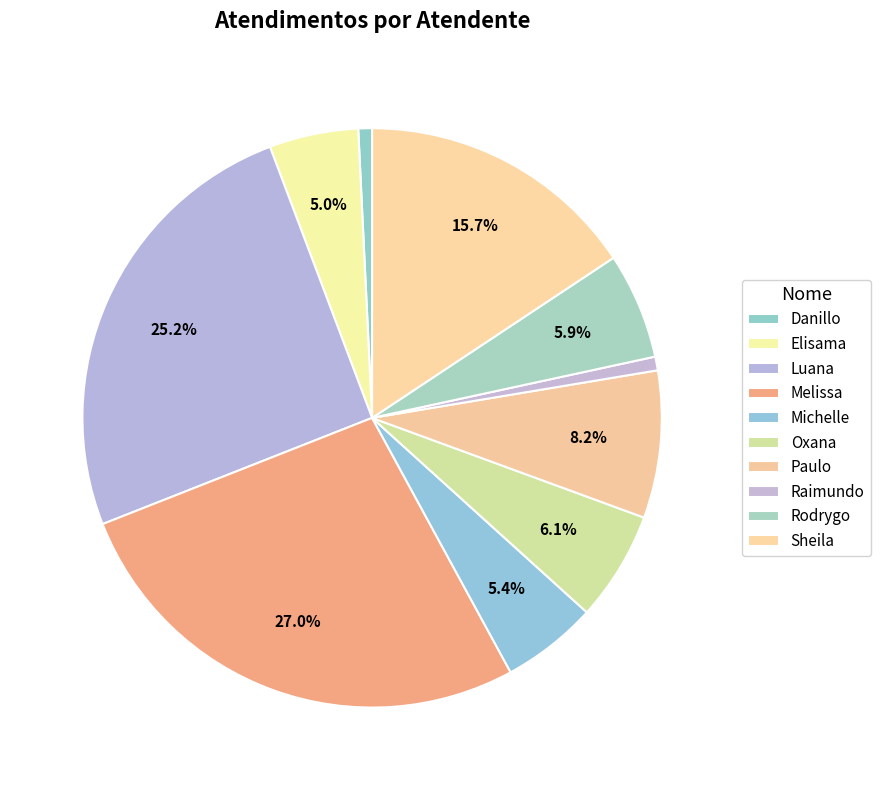

How many slices are in this pie chart?

10